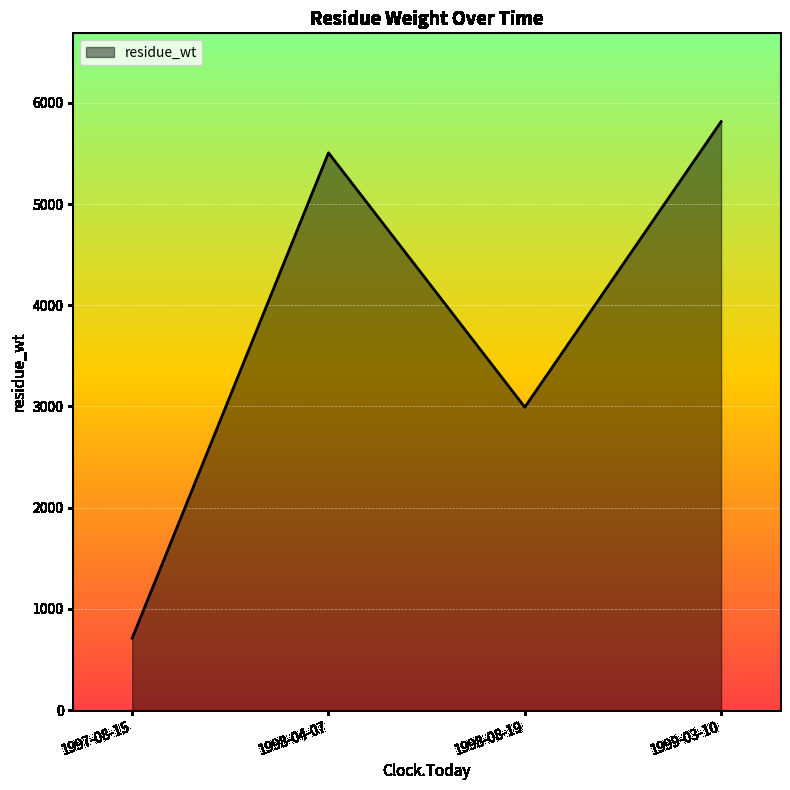

Rank the categories by value from highest to lowest.

1999-03-10, 1998-04-07, 1998-08-19, 1997-08-15